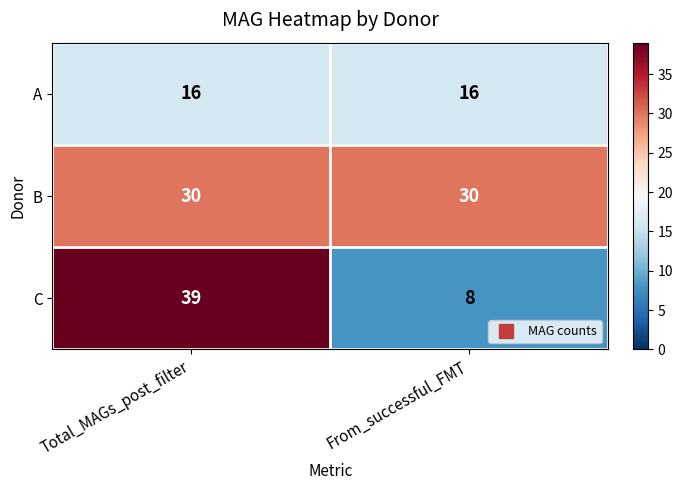

What is the lowest value of the B series?

30